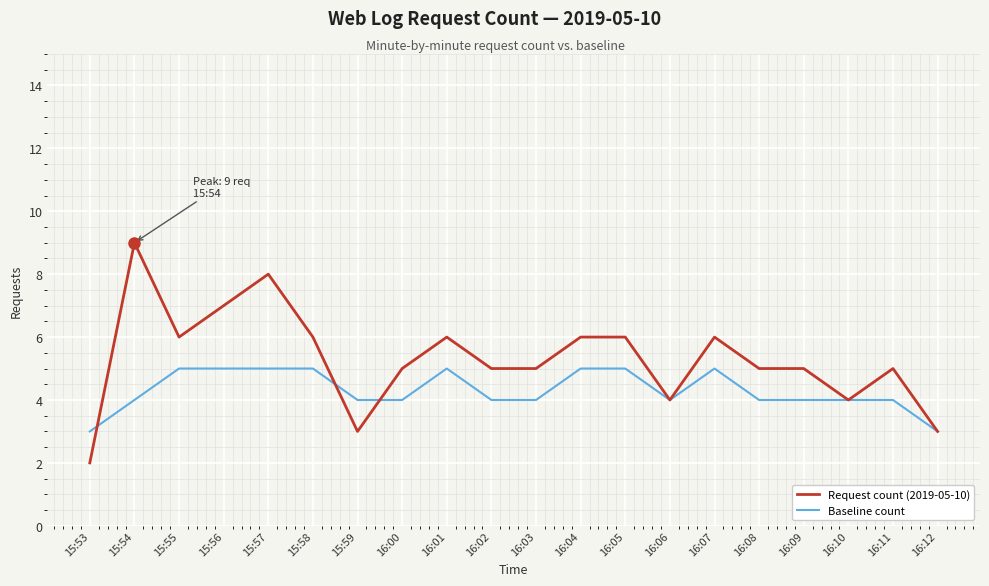

Reading left to right, extract all data points from this chart.

Request count (2019-05-10): 2	9	6	7	8	6	3	5	6	5	5	6	6	4	6	5	5	4	5	3
Baseline count: 3	4	5	5	5	5	4	4	5	4	4	5	5	4	5	4	4	4	4	3